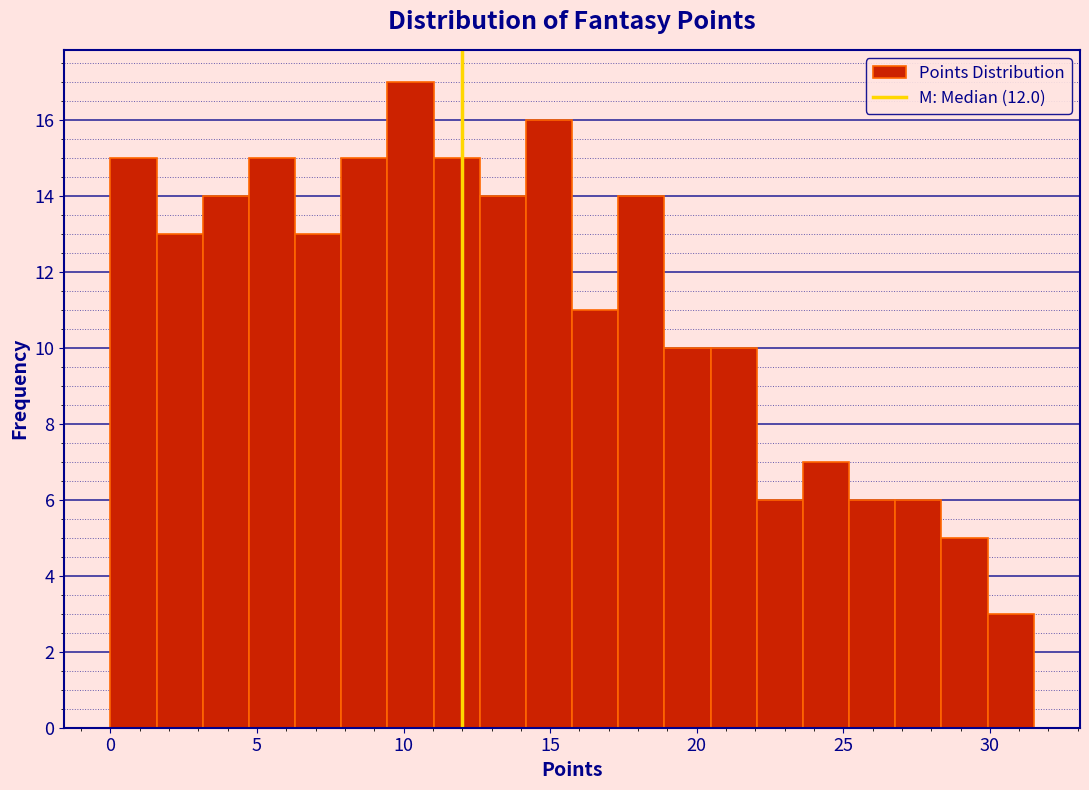

Around what value on the x-axis is the tallest bar? Give the approximate position of its centre, as read against the axis.

10.0